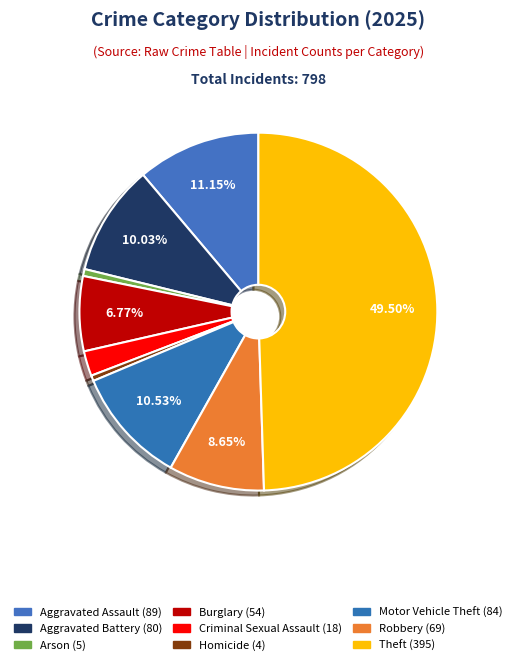

What is the largest slice in the pie chart?

Theft